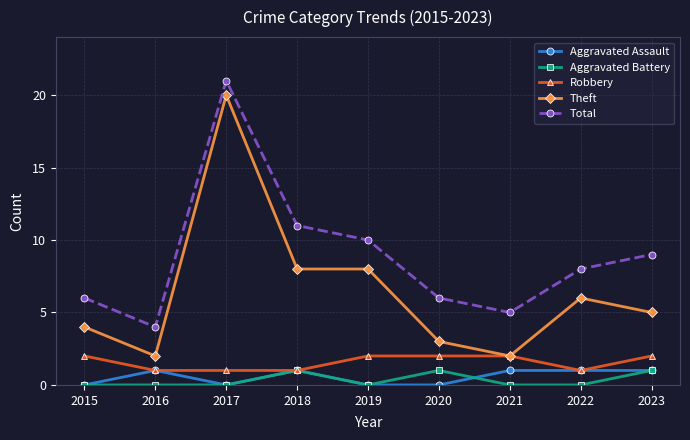

What is the sum of the Theft values at 2022 and 2021?

8